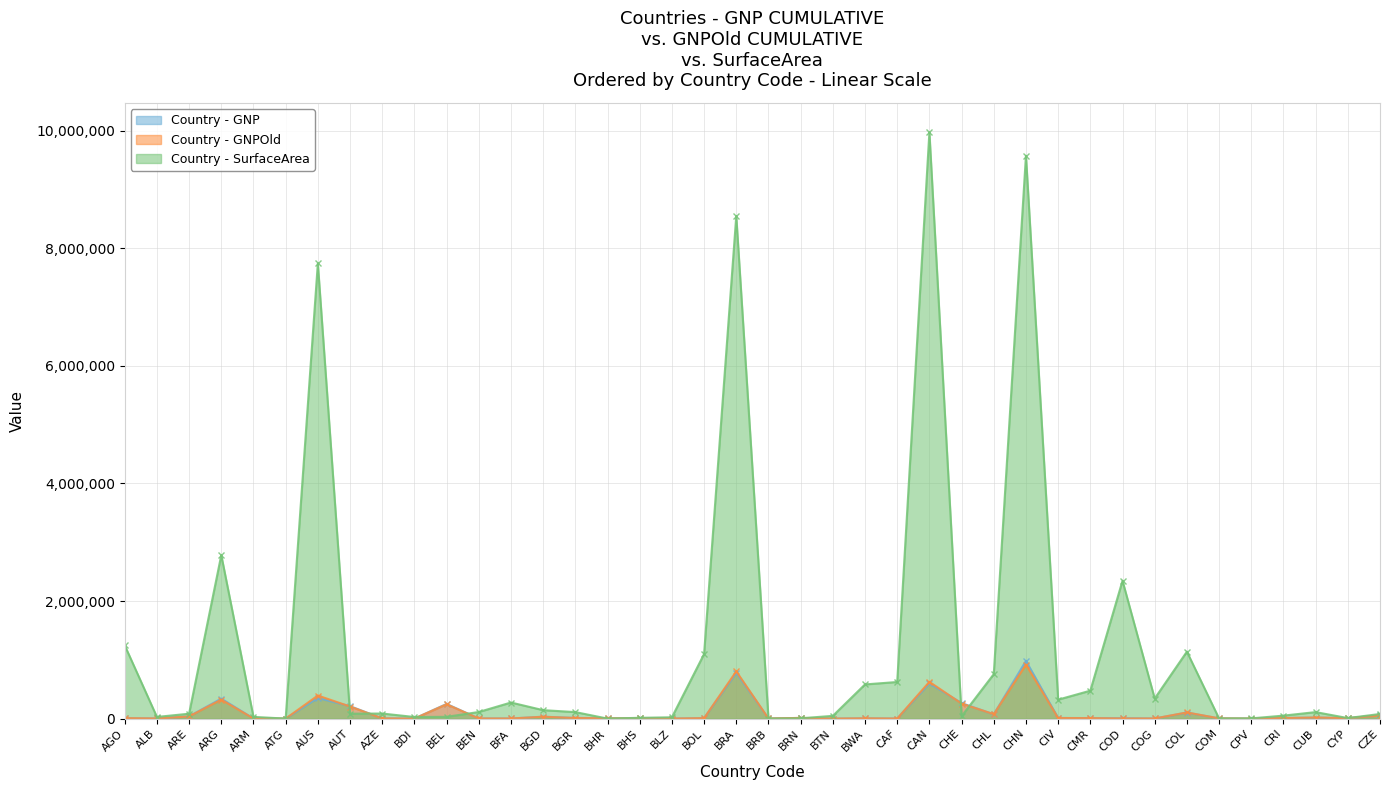

At which label does SurfaceArea reach its peak?

CAN